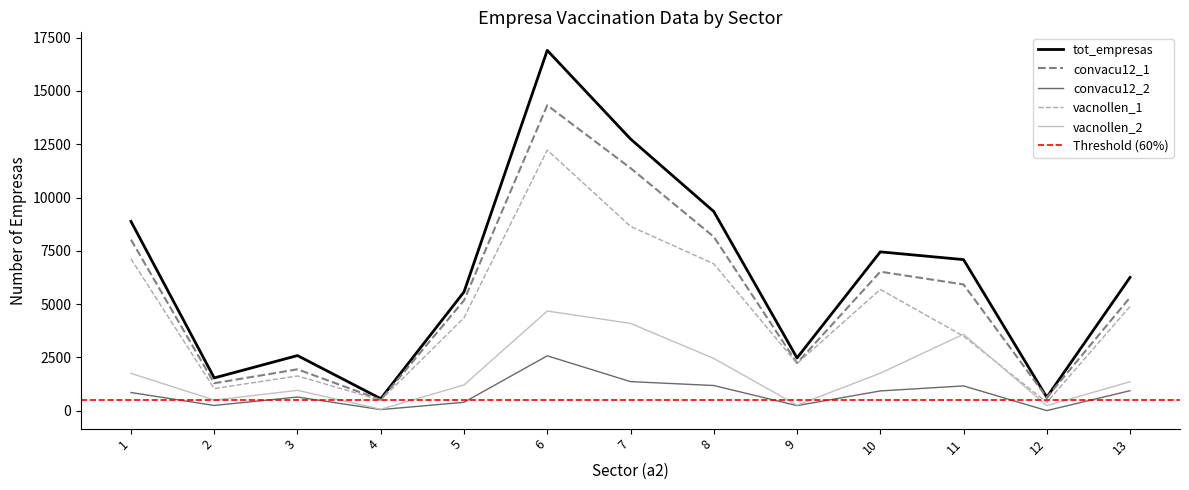

At which label does convacu12_2 reach its peak?

6